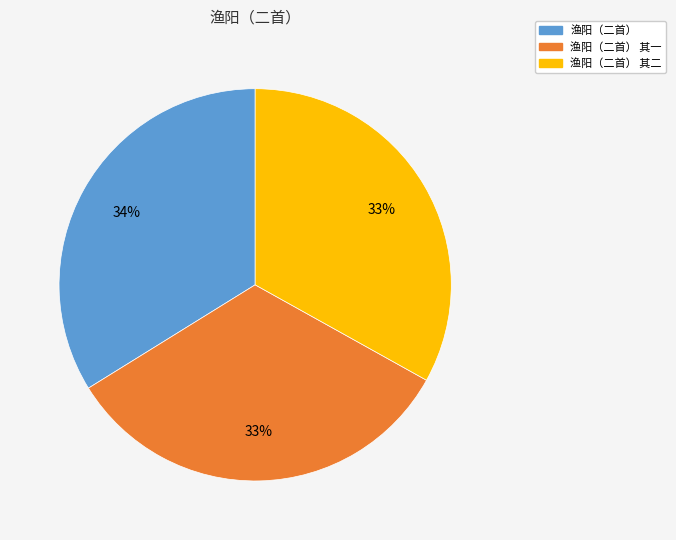

Do 渔阳（二首） and 渔阳（二首） 其二 together represent more than half of the pie?

Yes